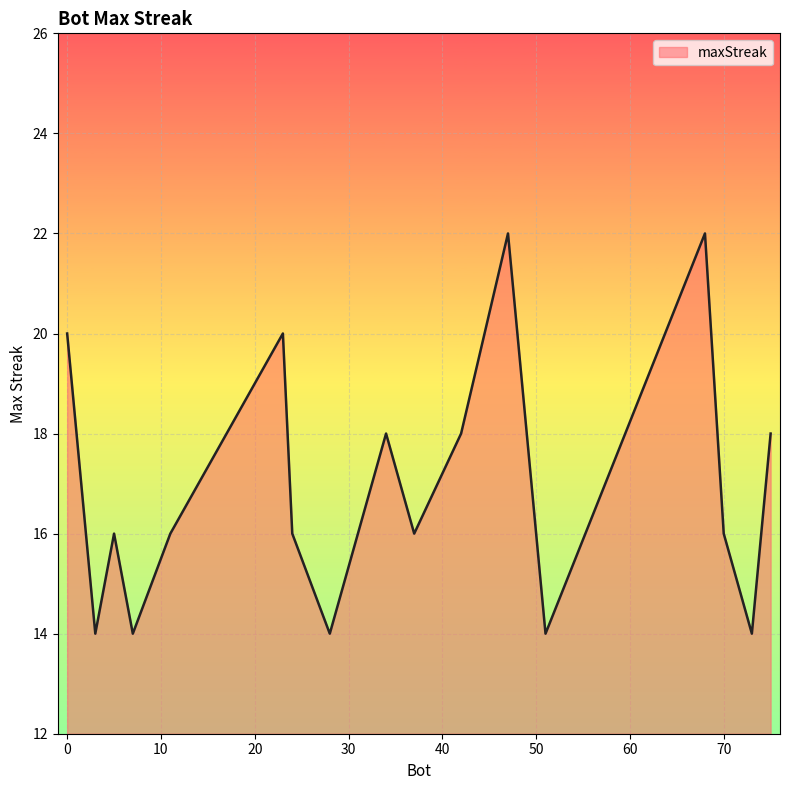

What is the greatest value displayed?

22